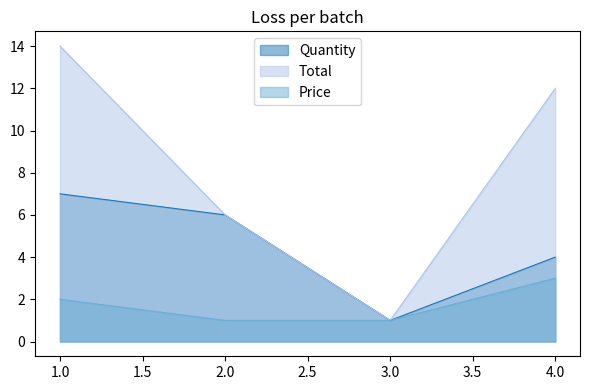

Reading right to left, what are all the values shown in this chart?

Quantity: 4.0=4	3.0=1	2.0=6	1.0=7
Total: 4.0=12	3.0=1	2.0=6	1.0=14
Price: 4.0=3	3.0=1	2.0=1	1.0=2